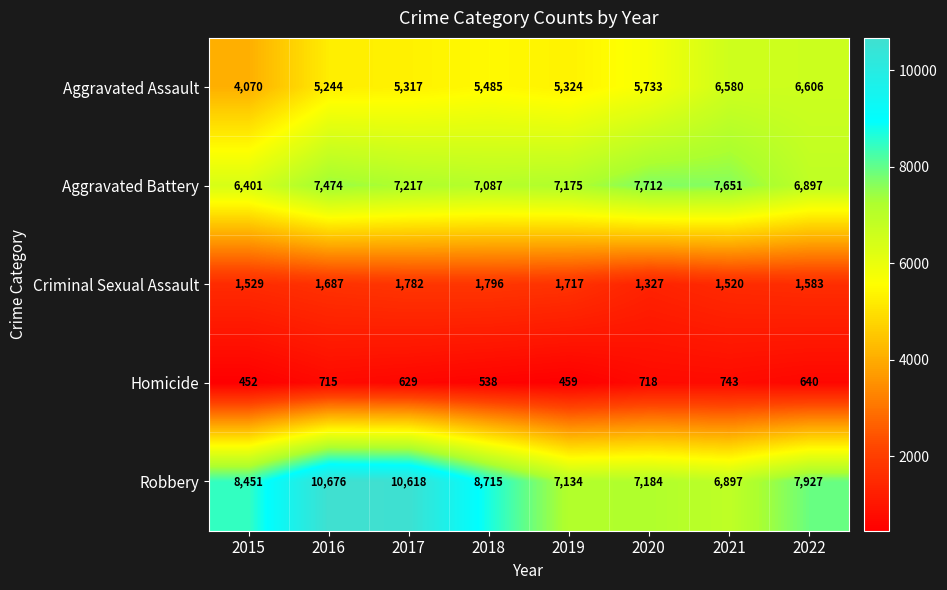

What is the spread (max minus min) of values at 2022?

7287